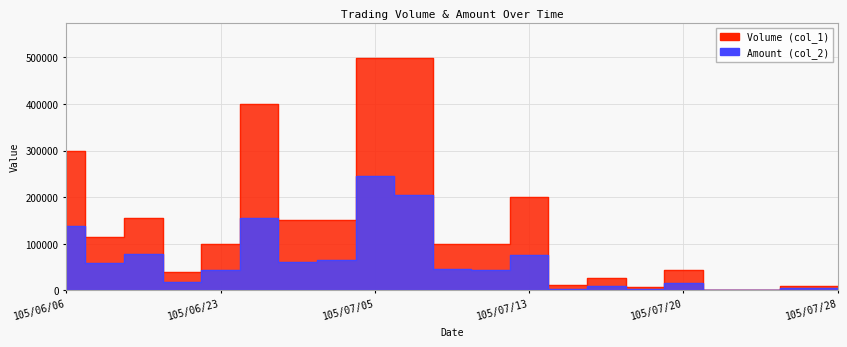

What is the value of the Amount (col_2) point at the 10th from the left?

204590